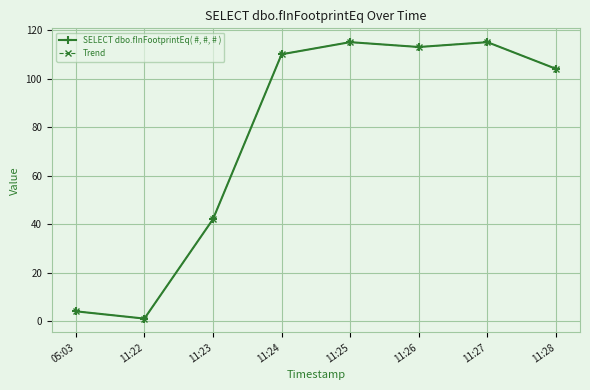

The value of SELECT dbo.fInFootprintEq( #, #, # ) at 11:24 is 110. True or false?

True